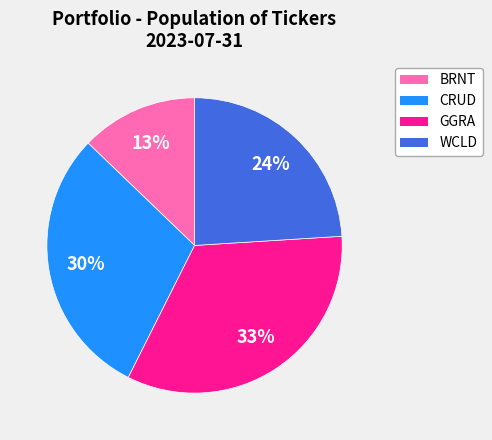

Is it true that WCLD is 15% of the pie?

False